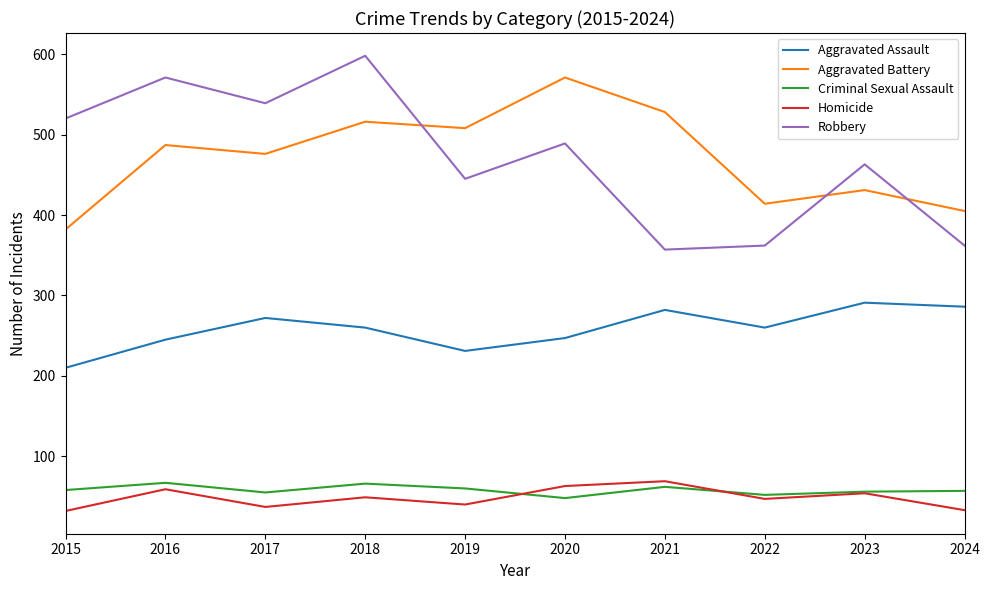

Between 2020 and 2021, which series saw the biggest shift?

Robbery